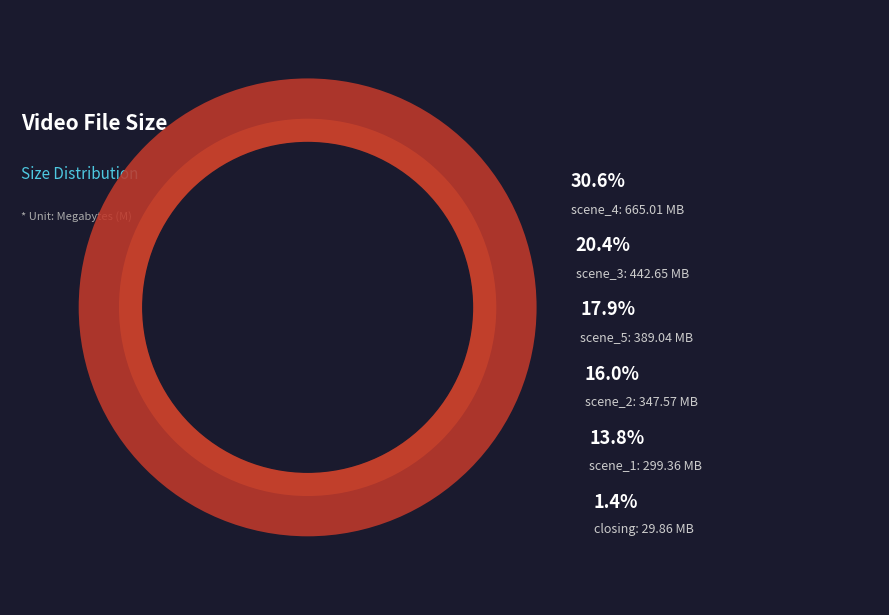

Approximately how many times larger is the value at scene_2 compared to scene_4?

0.5